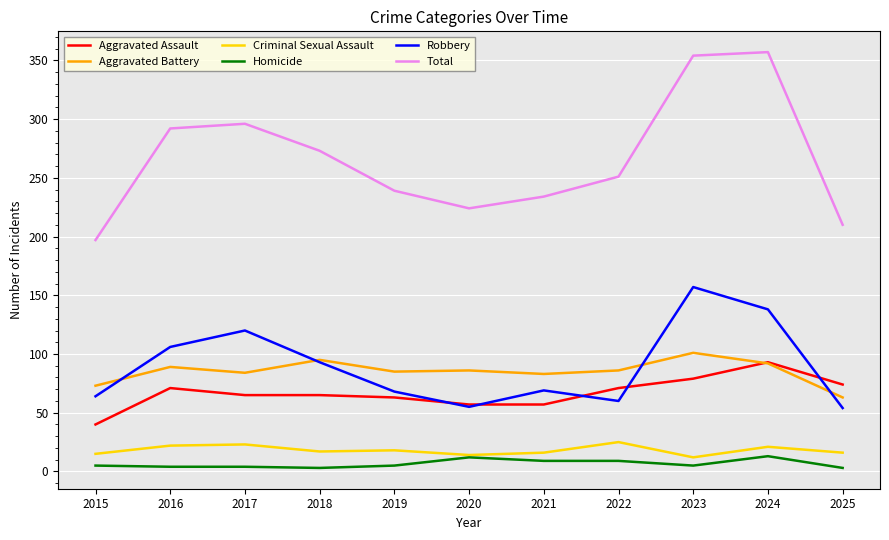

Is it true that Aggravated Assault equals 31 at 2022?

False